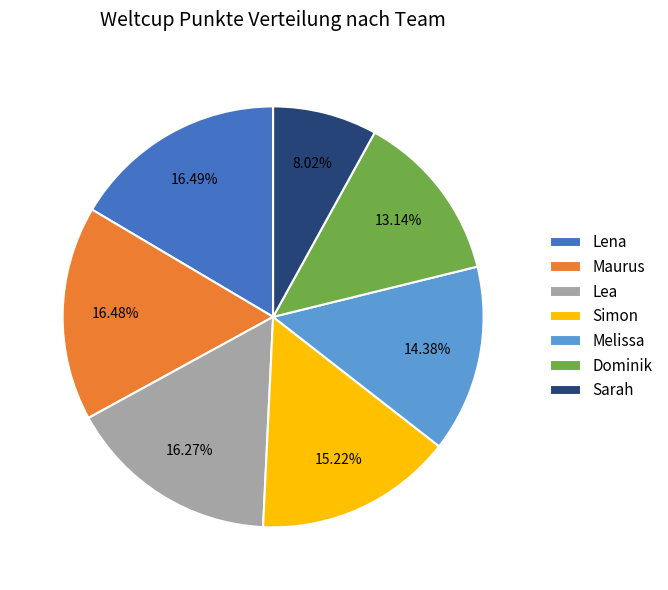

Between Dominik and Lena, which is larger?

Lena